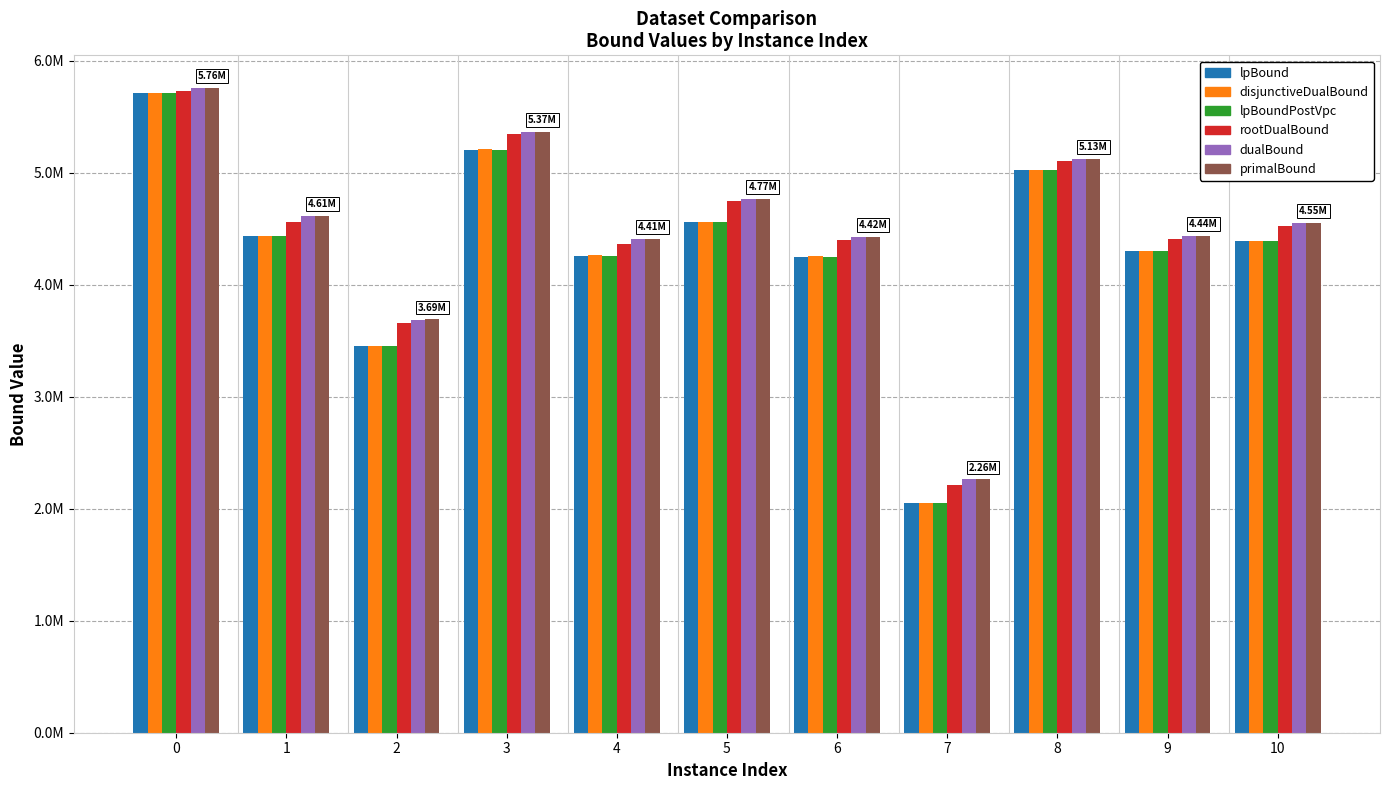

What are all the series names shown in the legend?

lpBound, disjunctiveDualBound, lpBoundPostVpc, rootDualBound, dualBound, primalBound